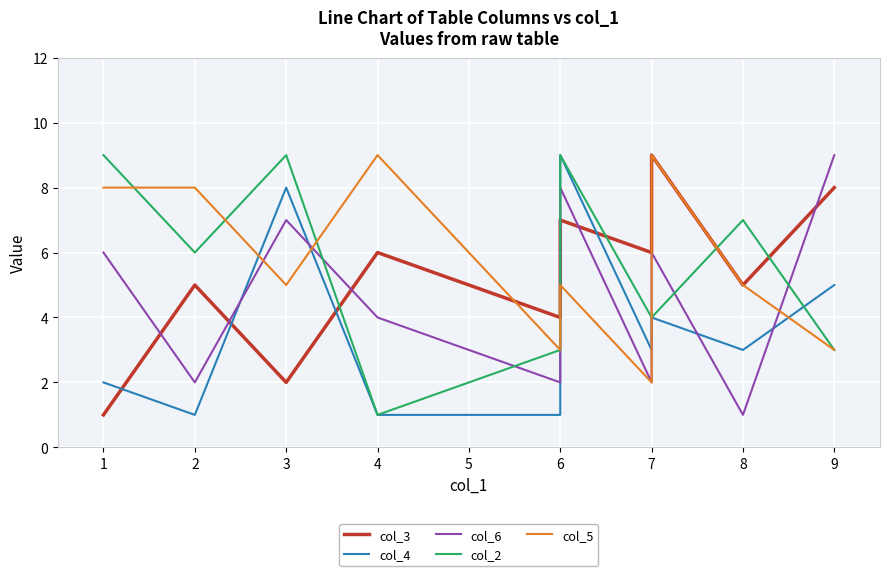

What is the value of the col_3 point at the 4th from the left?

6